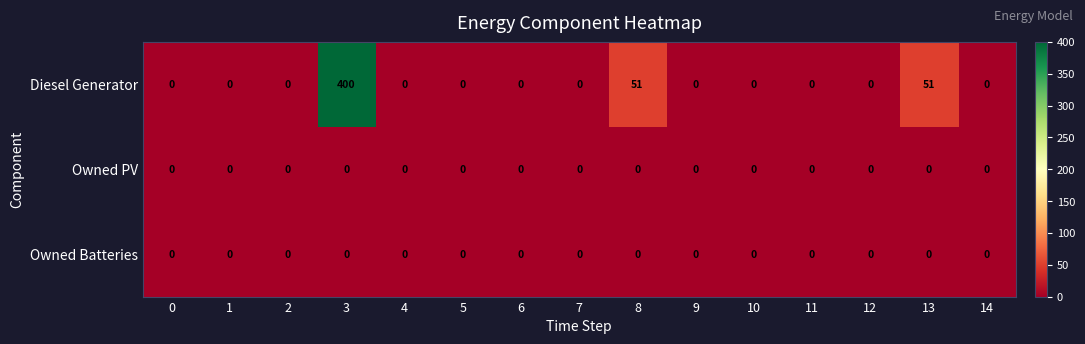

Count the number of data series in this chart.

3